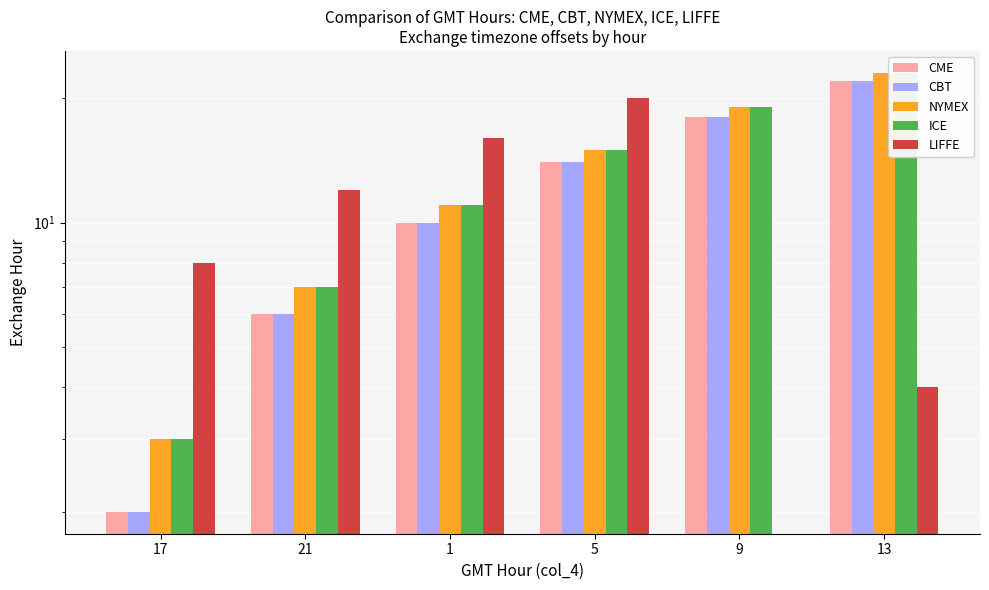

Which series has the largest range (max minus min)?

CME